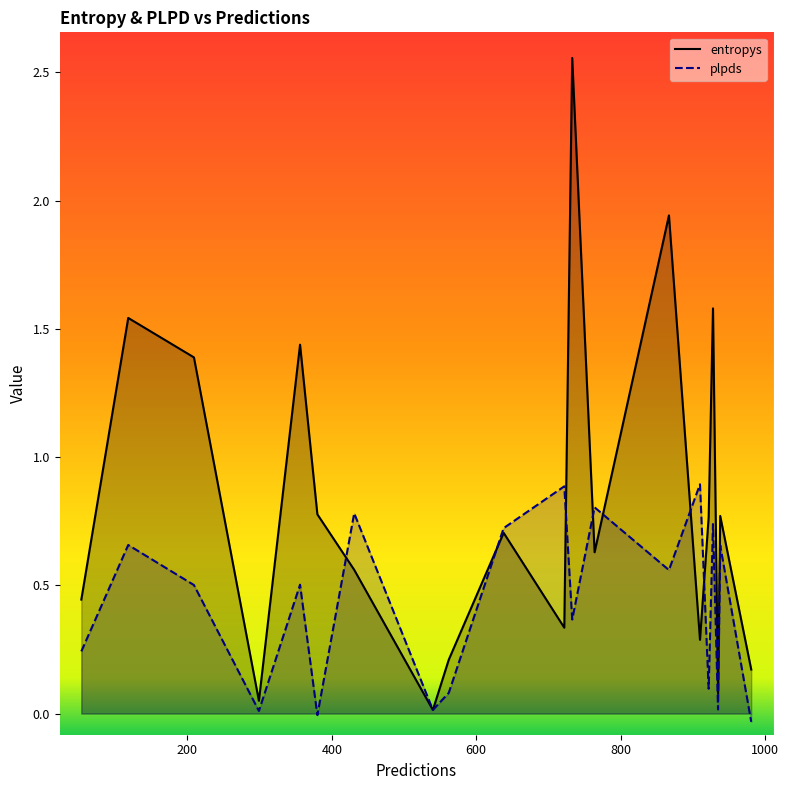

Which series has the largest total across all categories?

entropys